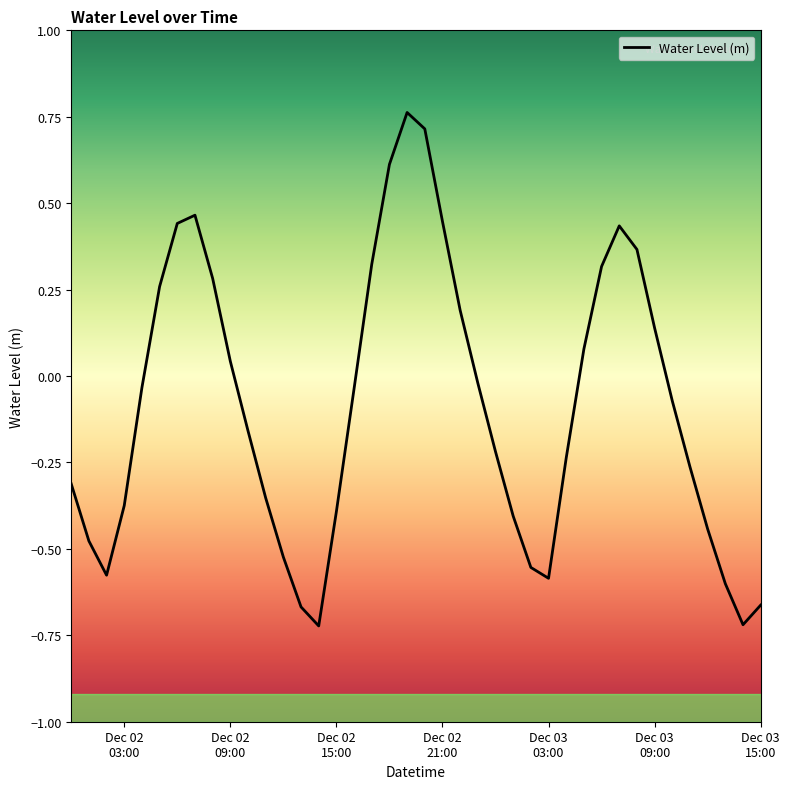

What is the difference between the maximum and minimum values?

1.5